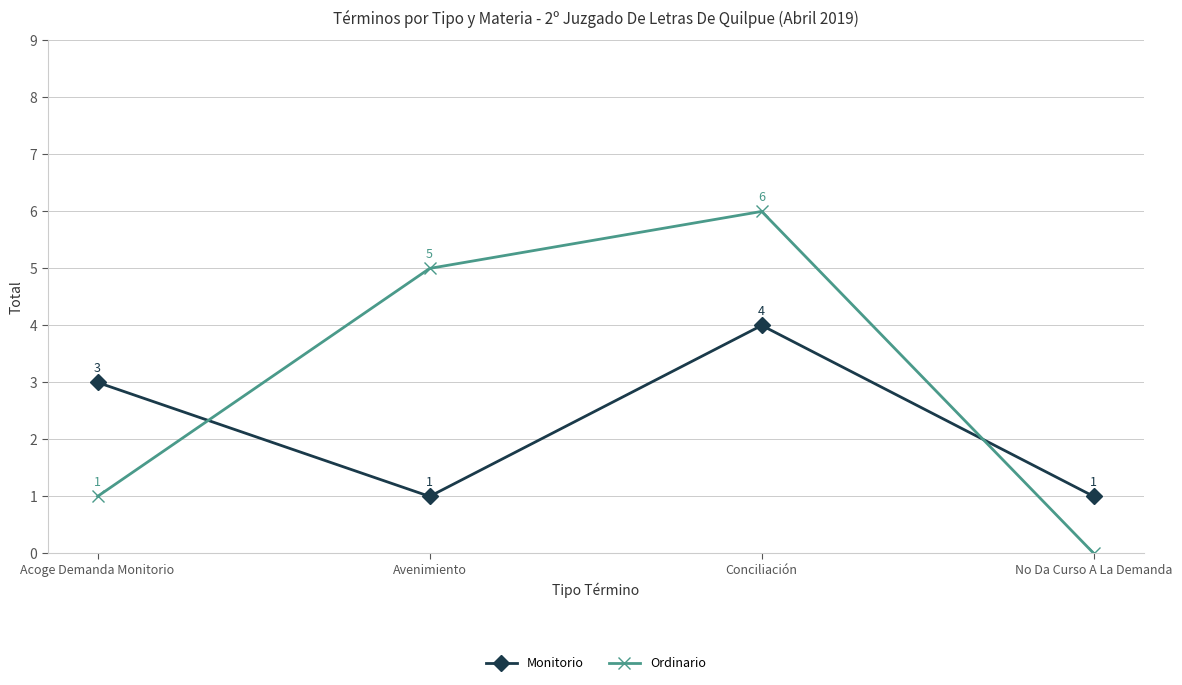

What is the sum of all Ordinario values?

12